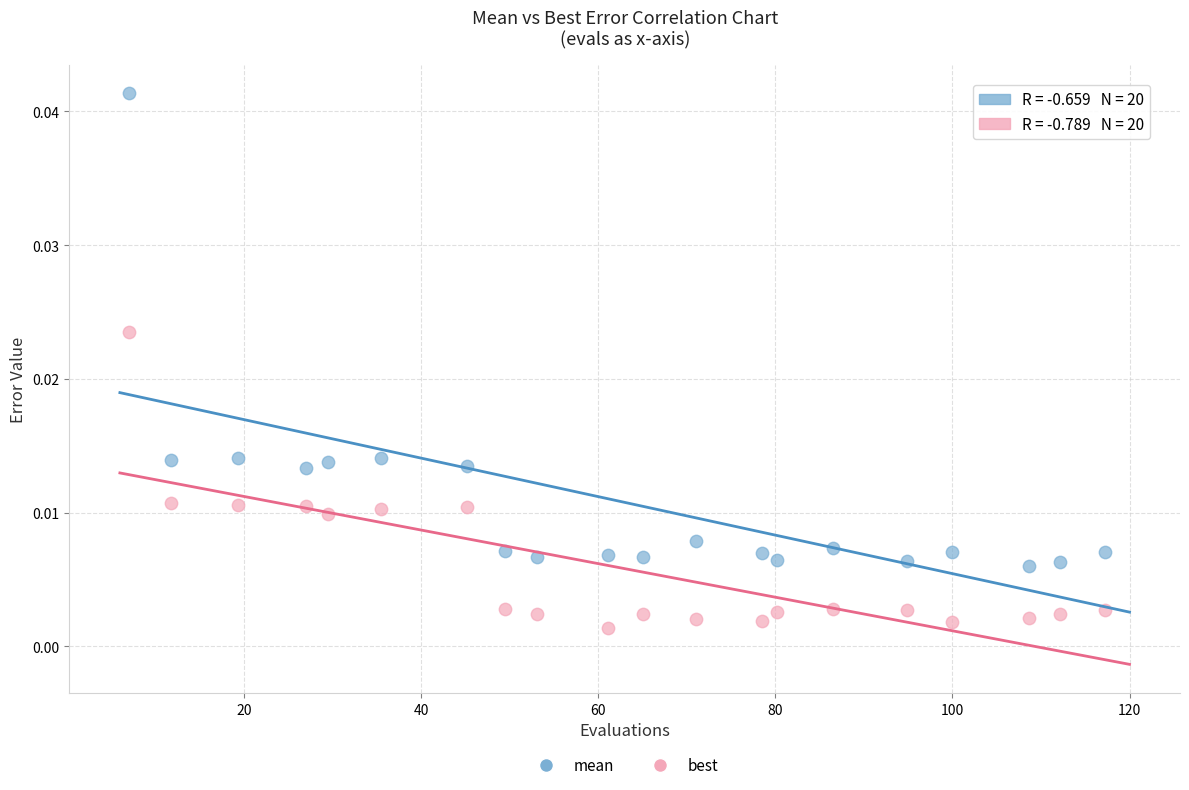

Which series has the widest spread of Y values?

mean